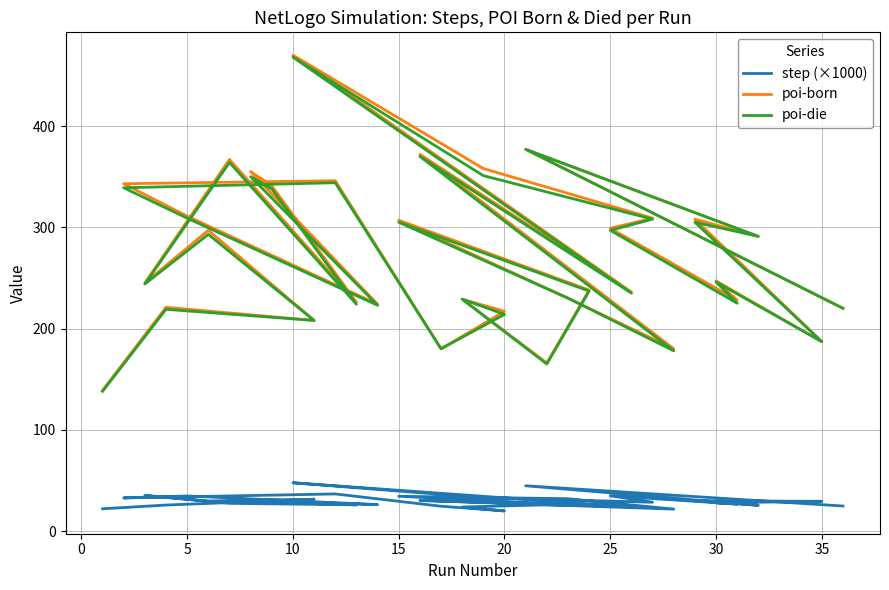

Which series has the largest total across all categories?

poi-born